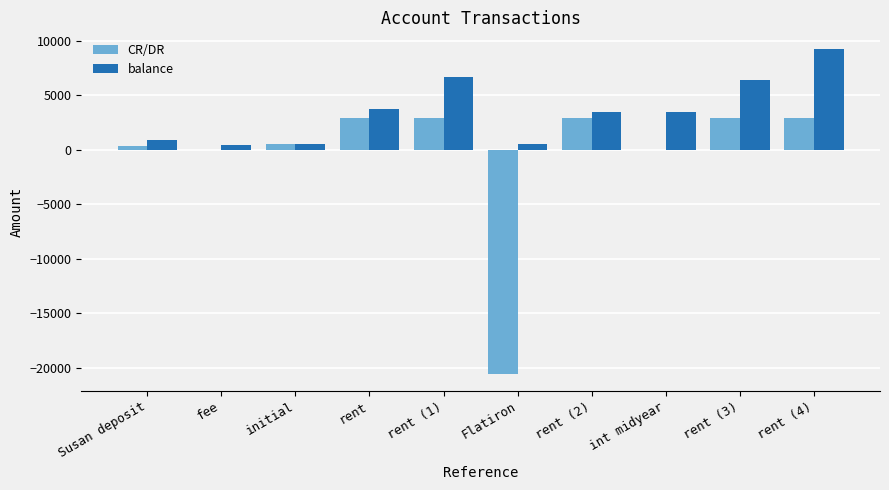

Which series has the largest total across all categories?

balance